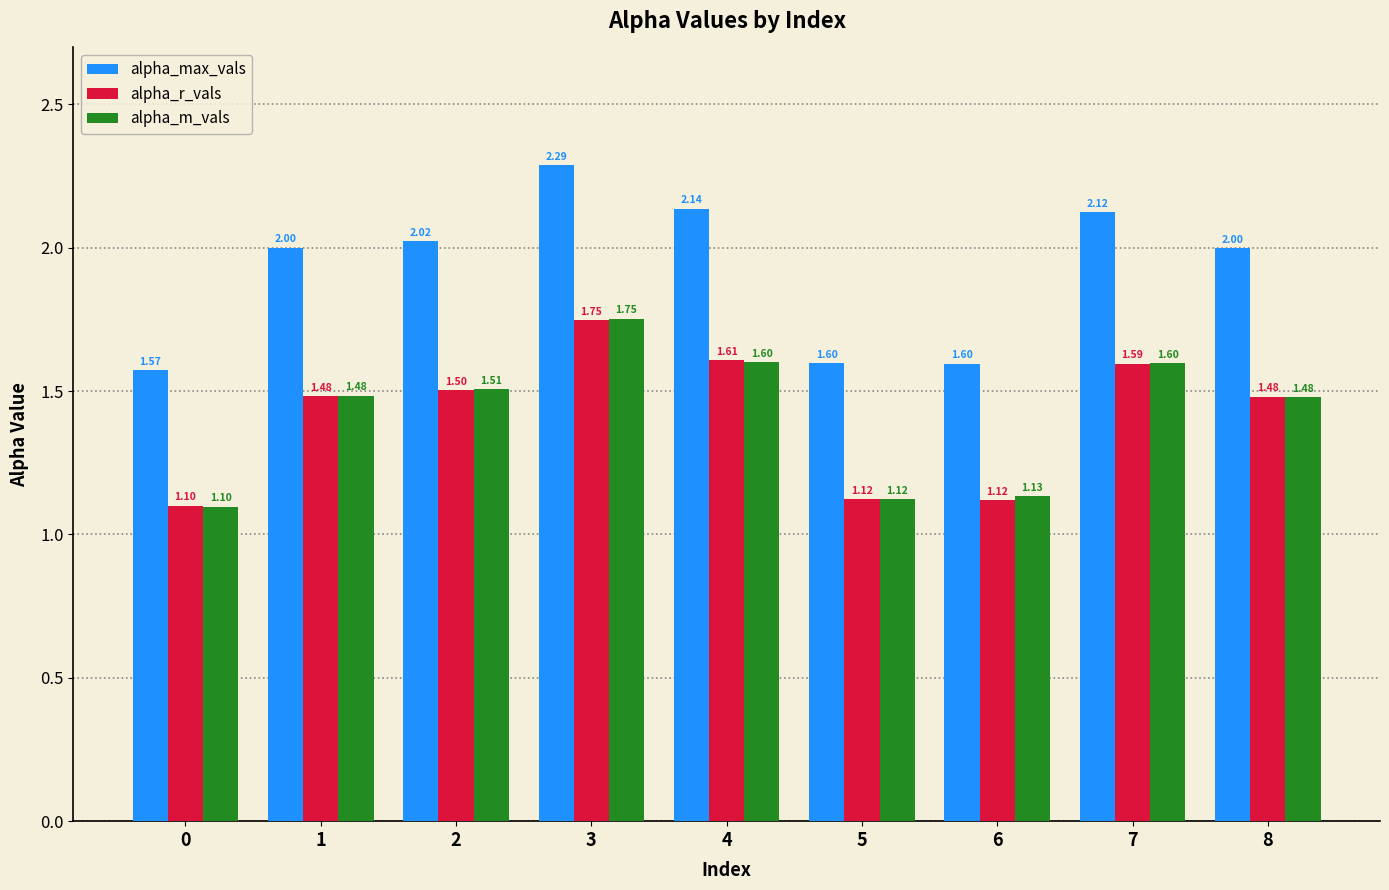

What is the sum of all alpha_r_vals values?

12.8